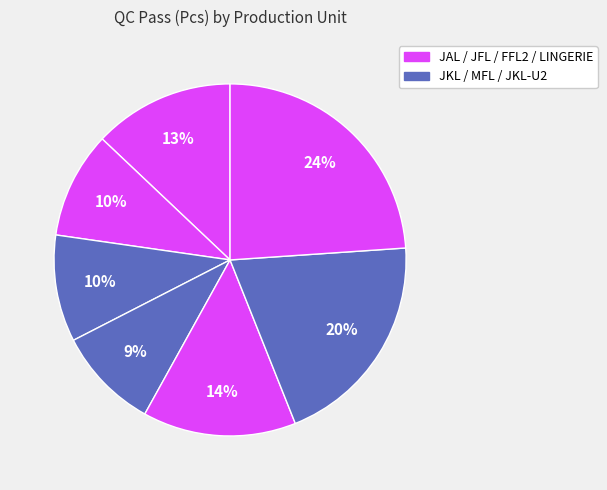

Count the number of slices in the pie.

7